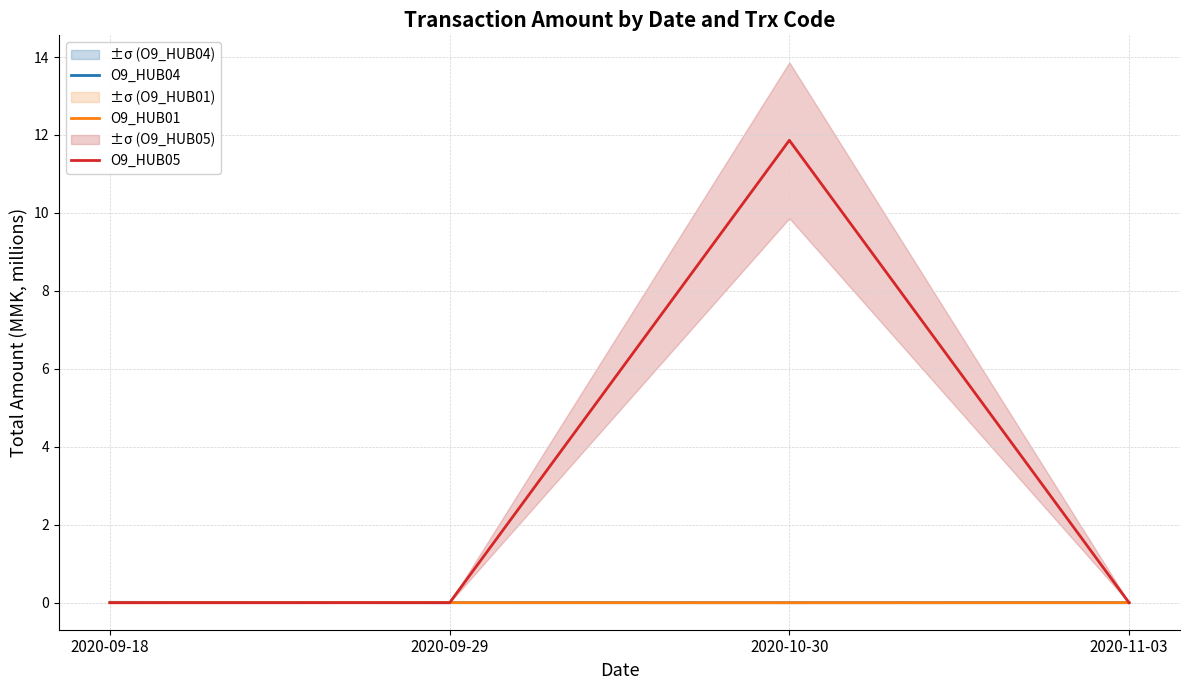

The O9_HUB05 series shows 0.0 at 2020-09-18. True or false?

True